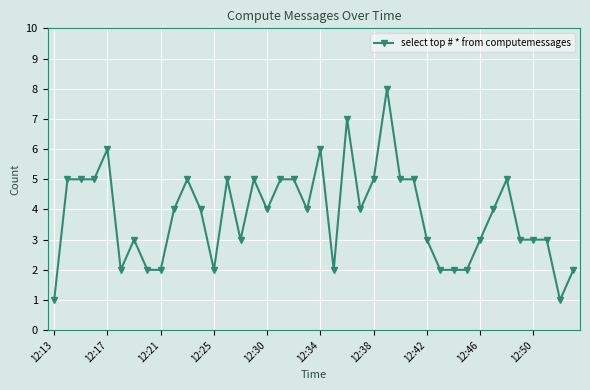

What is the value of the 22nd point from the left?

2